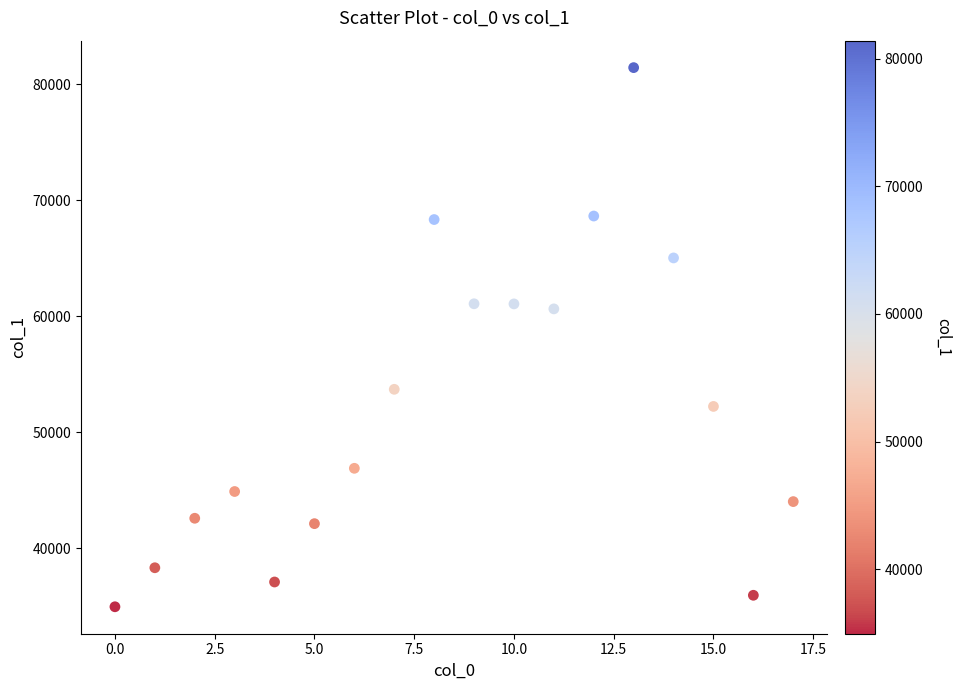

What is the range of Y values (max minus min)?

46487